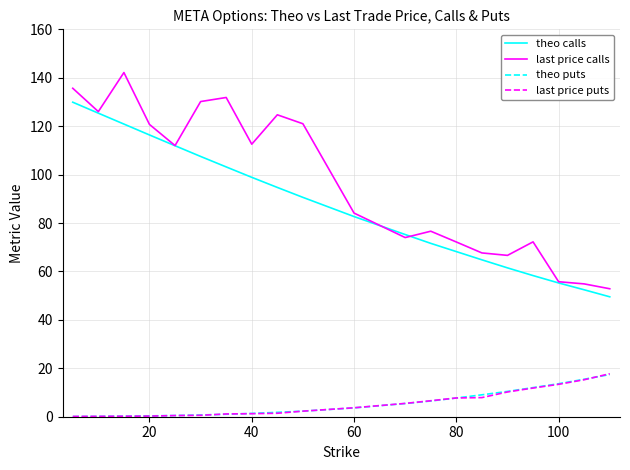

Which series has the largest total across all categories?

last price calls